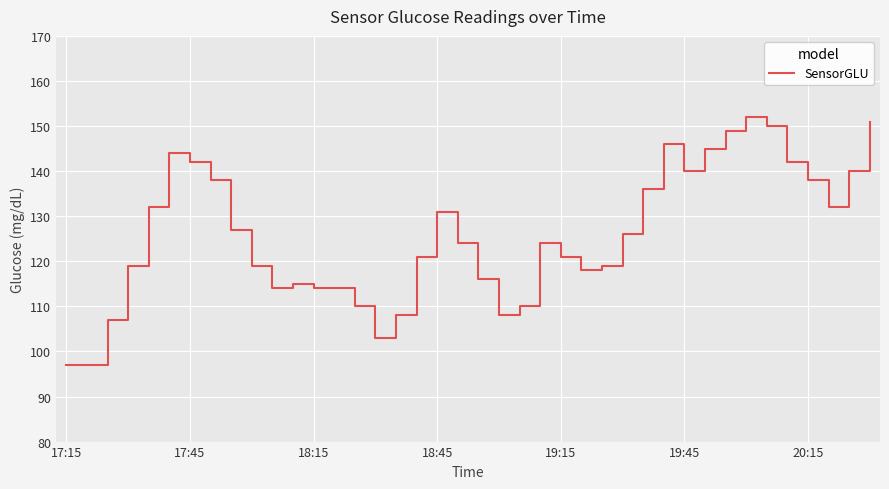

What is the smallest value displayed?

97